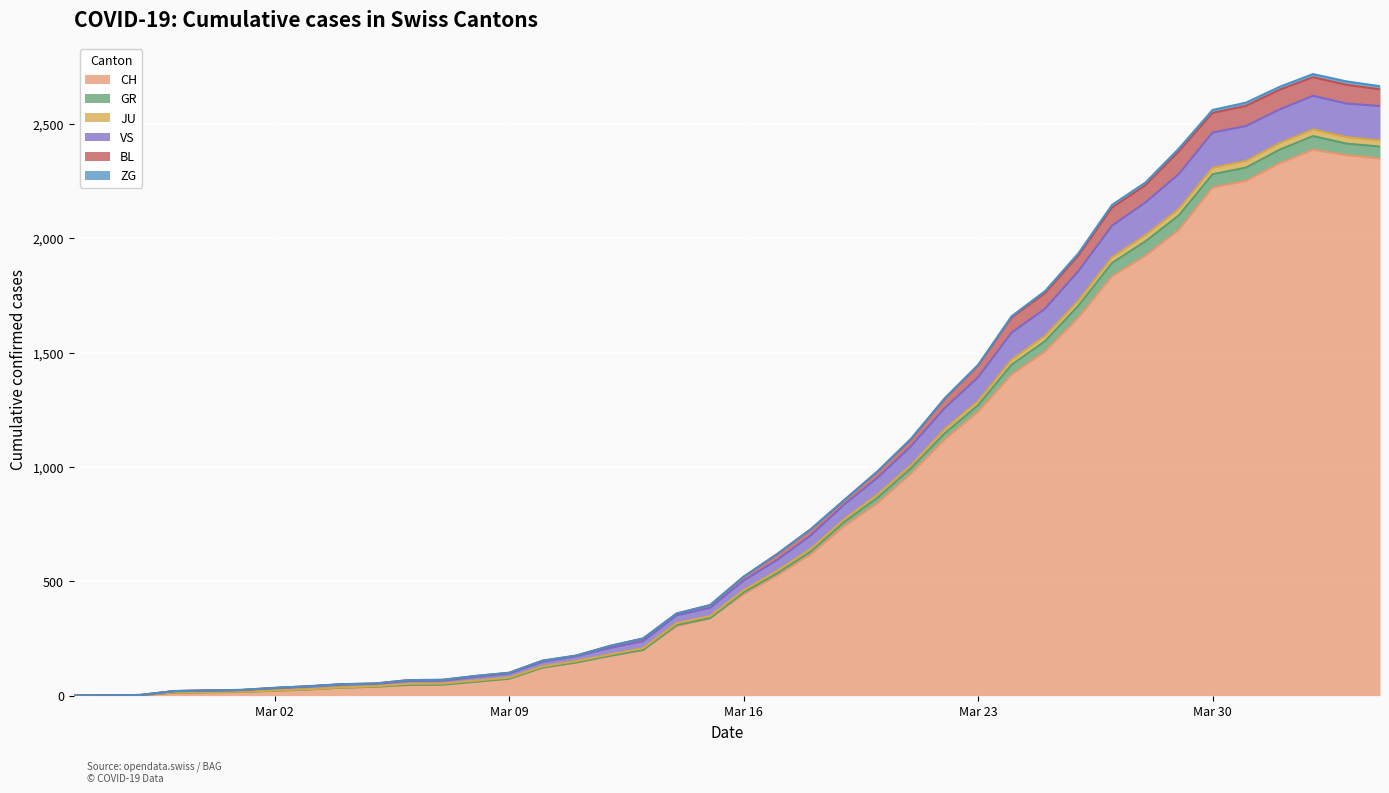

Is the value of JU at 2020-04-04 greater than the value of CH at 2020-03-02?

Yes